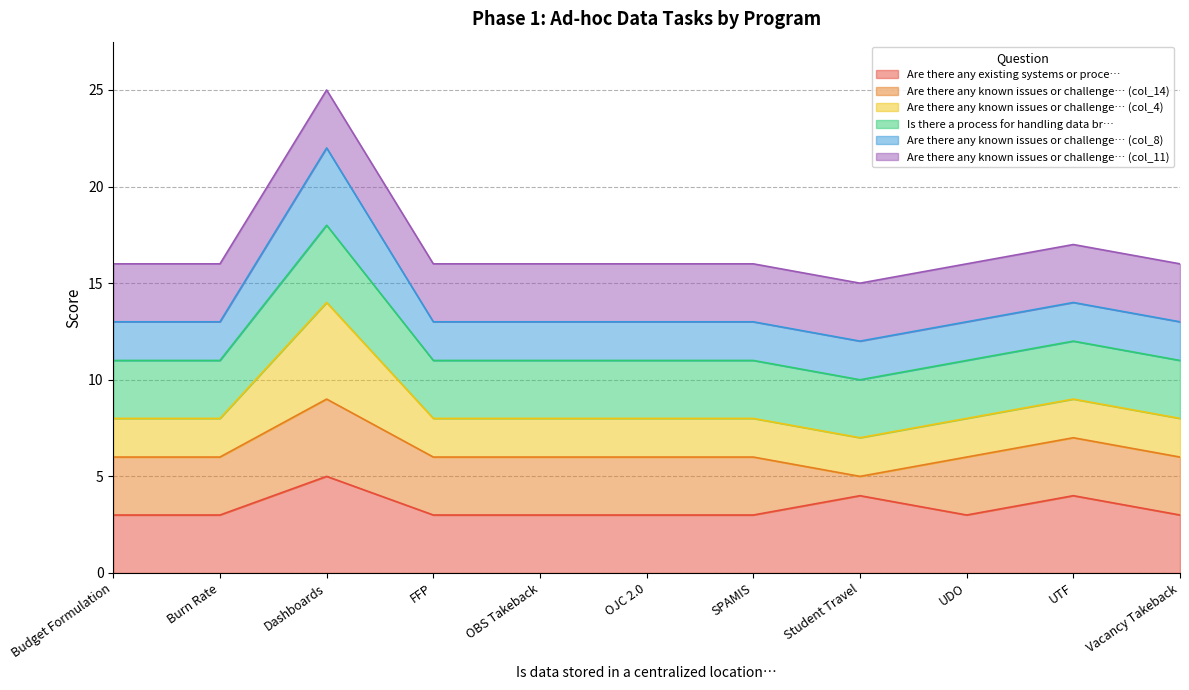

Read the Are there any existing systems or proce… value at Budget Formulation.

3